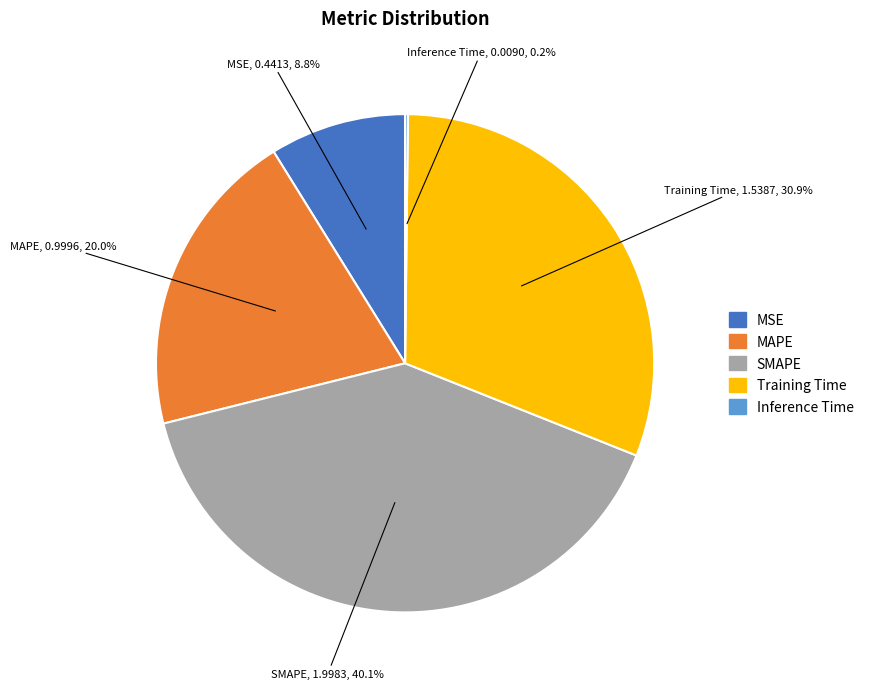

Which slice is the largest?

SMAPE